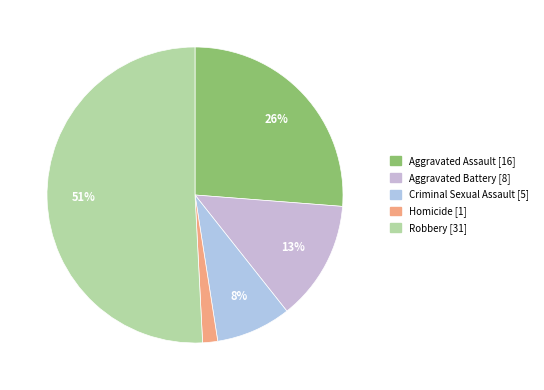

To the nearest percent, what is the difference between the largest and smallest slice percentages?

49%